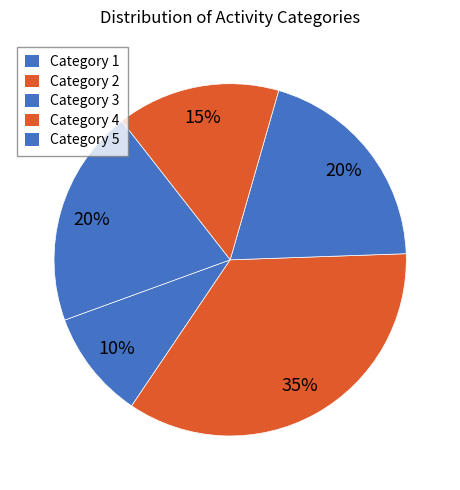

Count the number of slices in the pie.

5